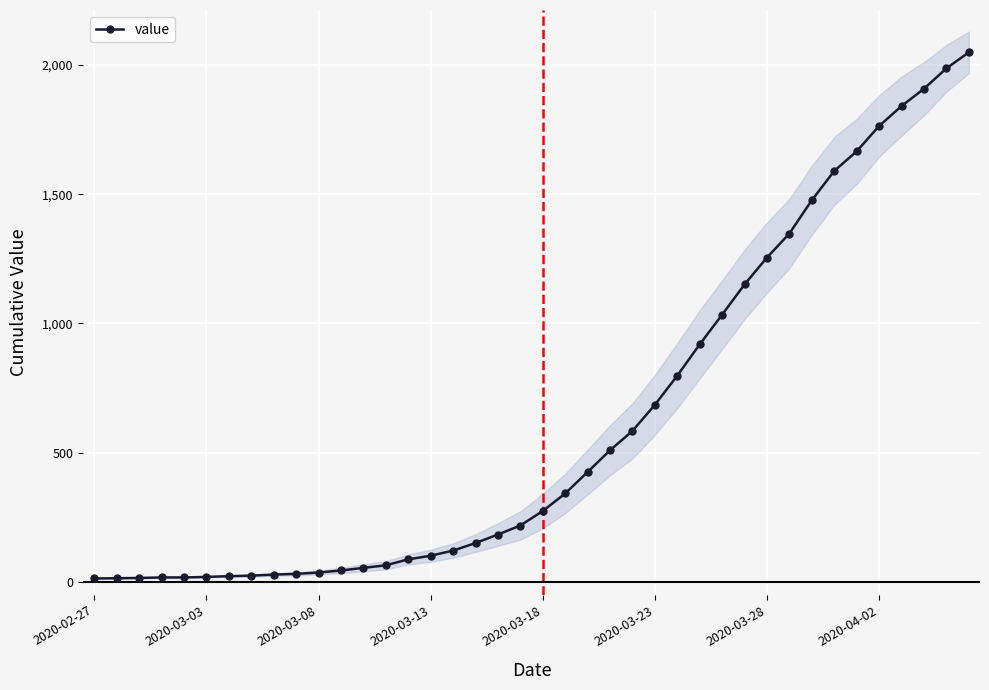

Which has a higher value, 18 or 31?

31